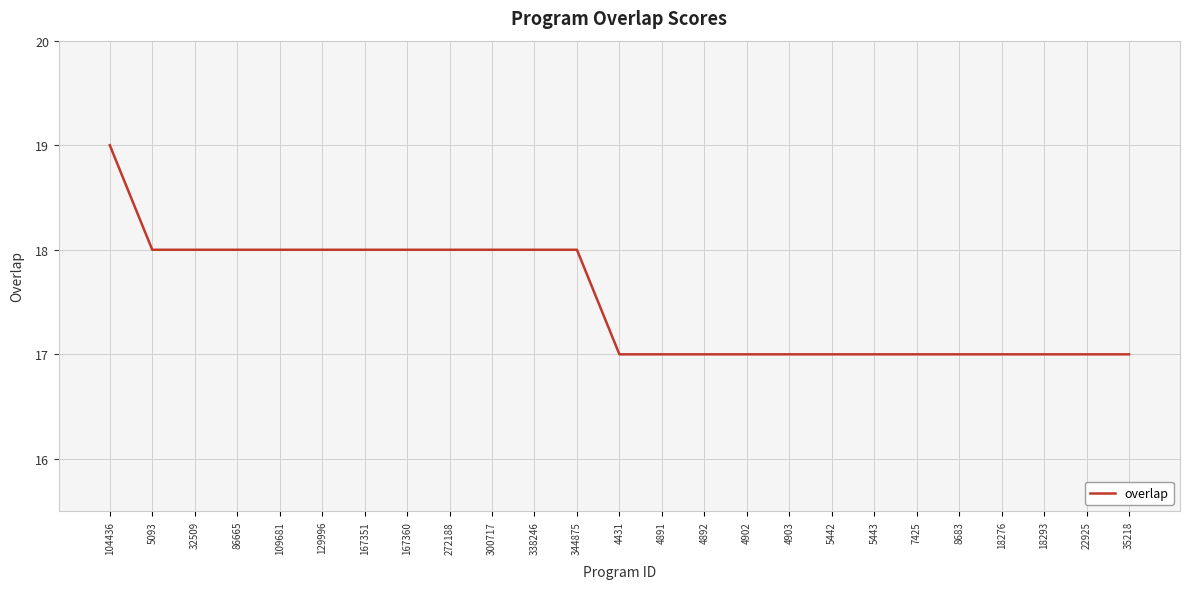

At which category does the chart reach its peak across all series?

104436